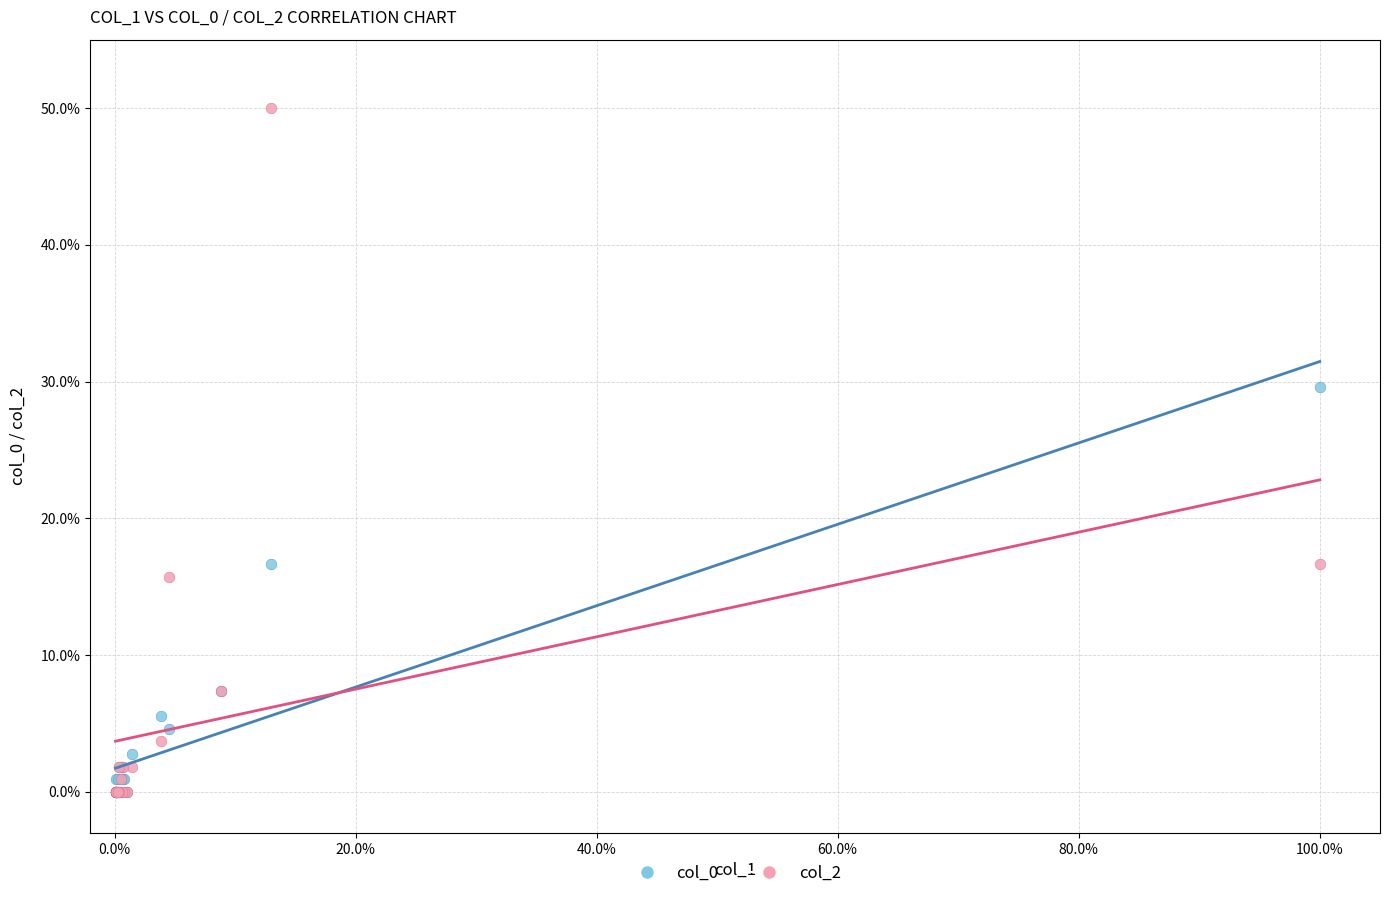

Across all series, what Y value is closest to 25?

29.6